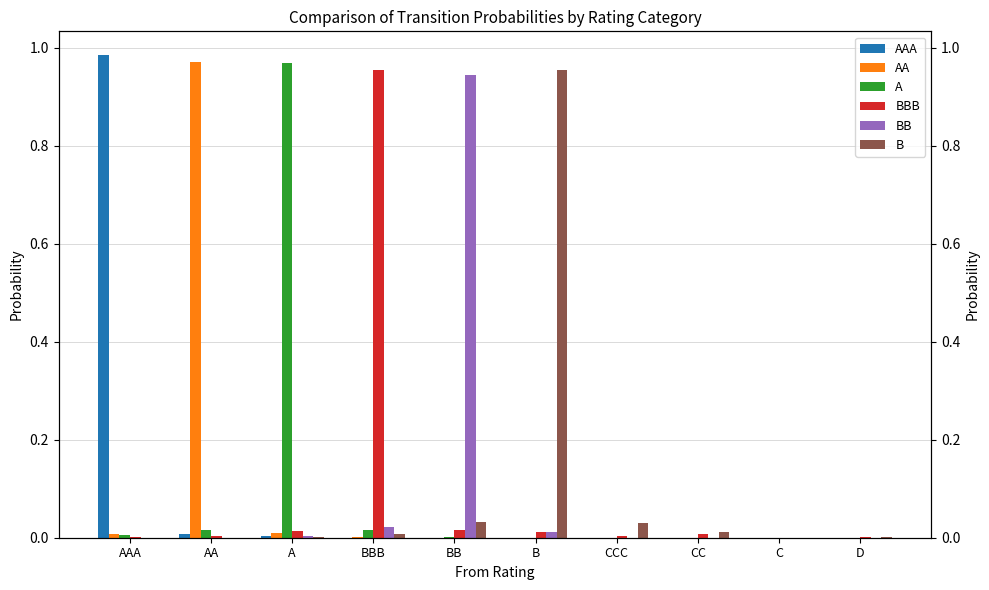

True or false: AA has a value of 0.0 at A.

False